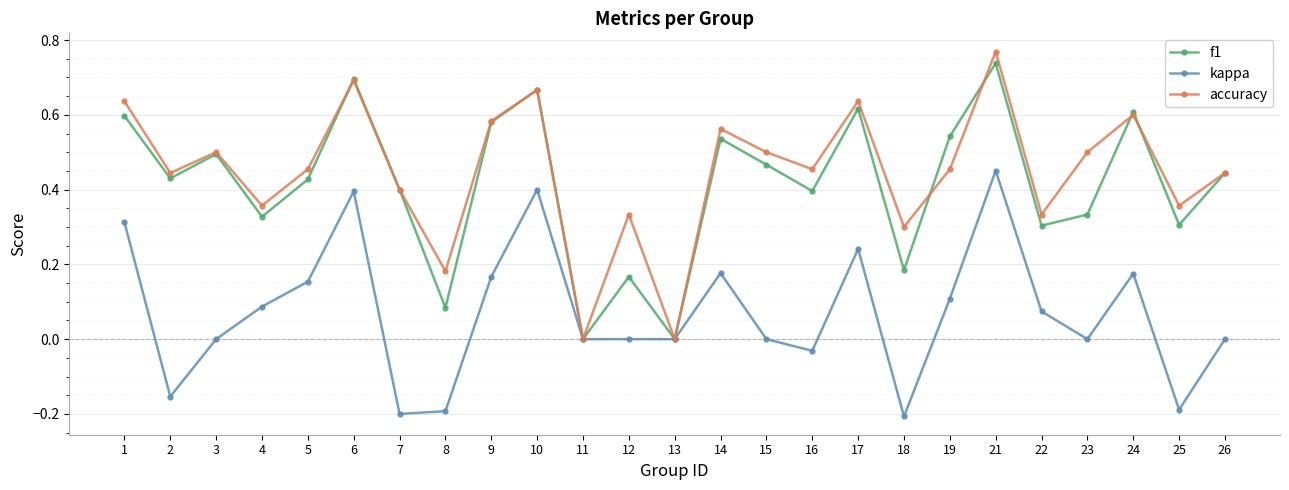

What is the sum of the f1 values at 26 and 9?

1.0